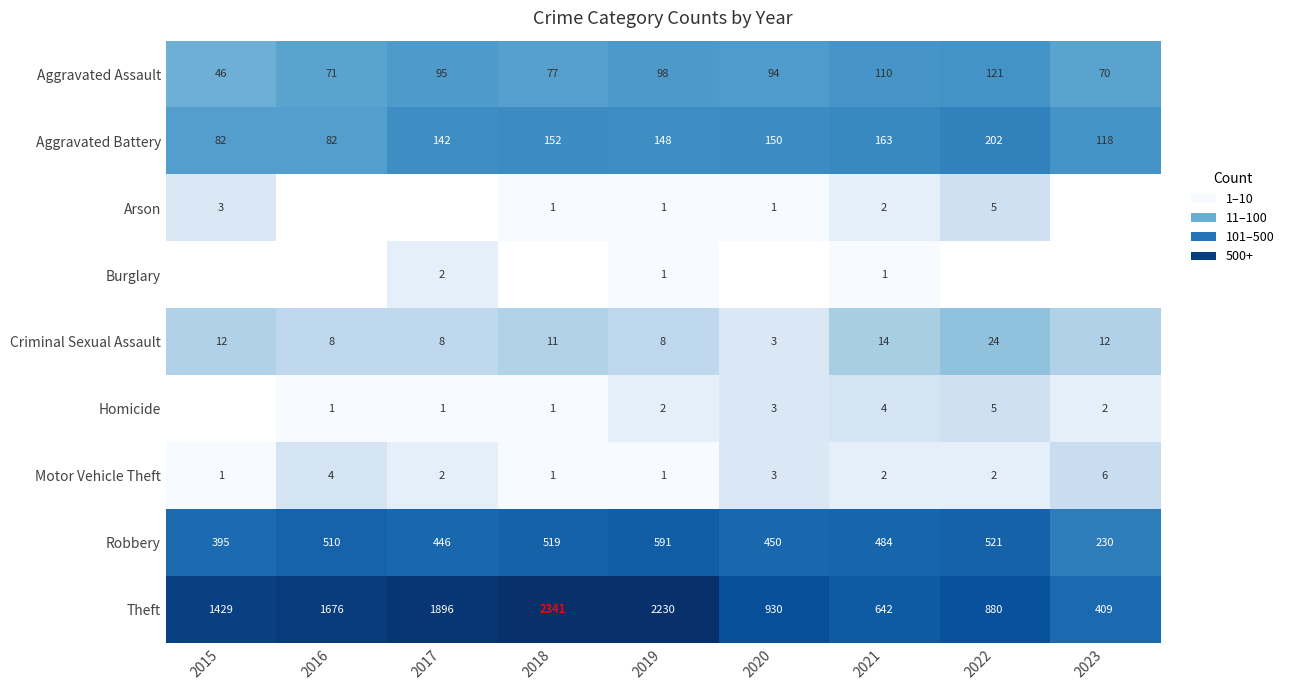

Which has a higher value, 2023 or 2017?

2017